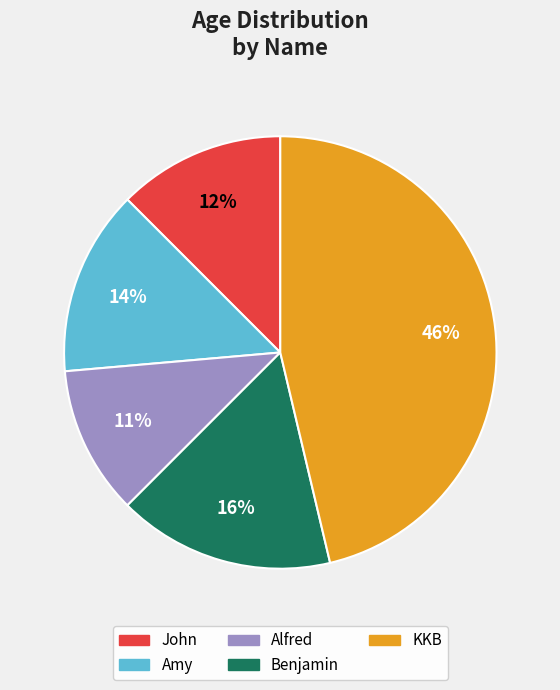

Rank the categories by value from lowest to highest.

Alfred, John, Amy, Benjamin, KKB